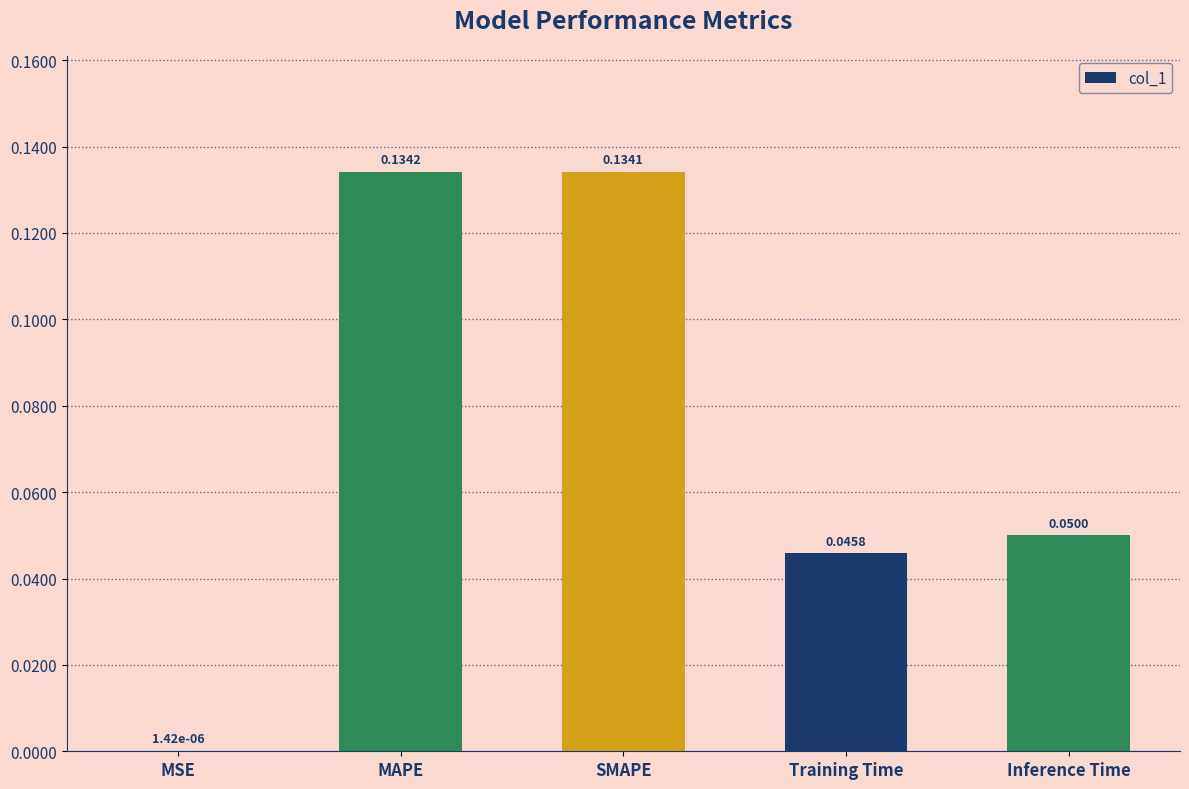

What is the sum of all values?

0.4